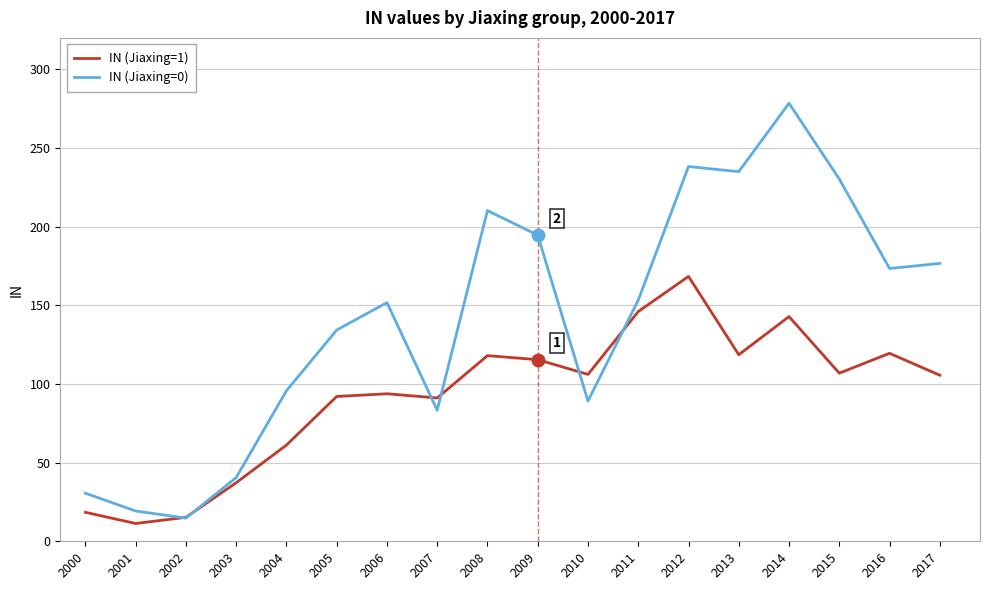

Read the IN (Jiaxing=1) value at 2003.

37.2